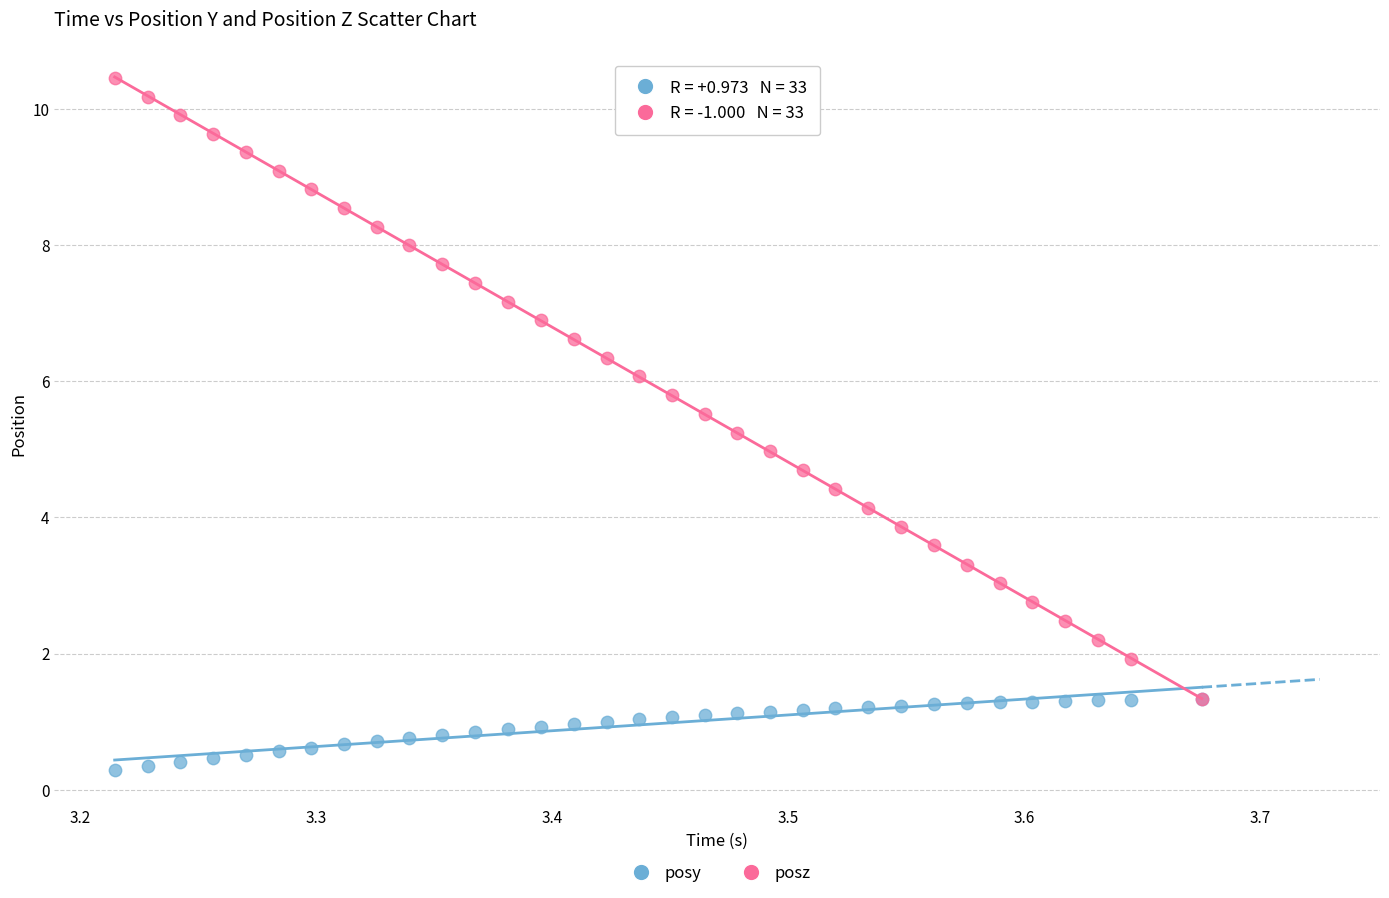

What are all the series names shown in the legend?

posy, posz